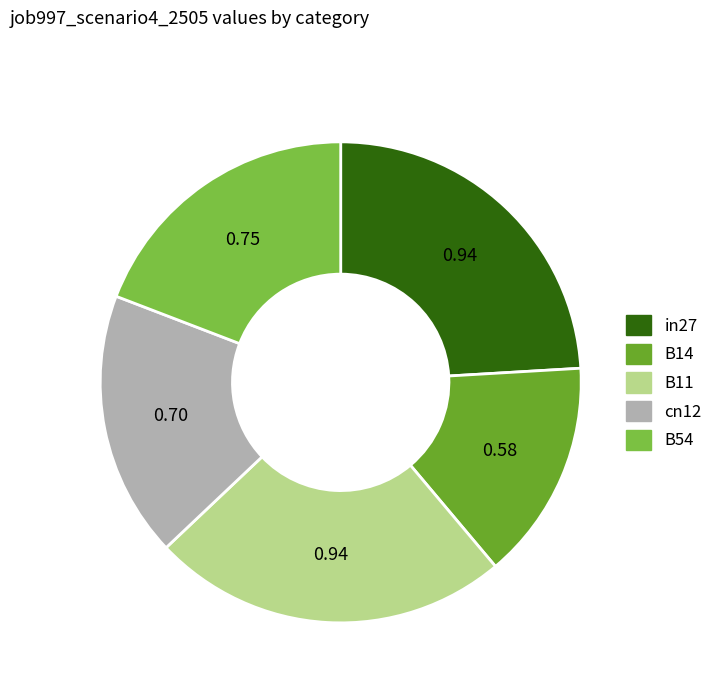

Which category has the smallest portion of the pie?

B14